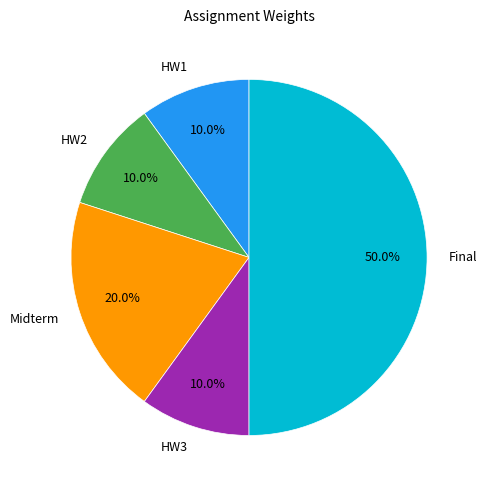

Is the sum of HW2 and HW1 greater than half?

No